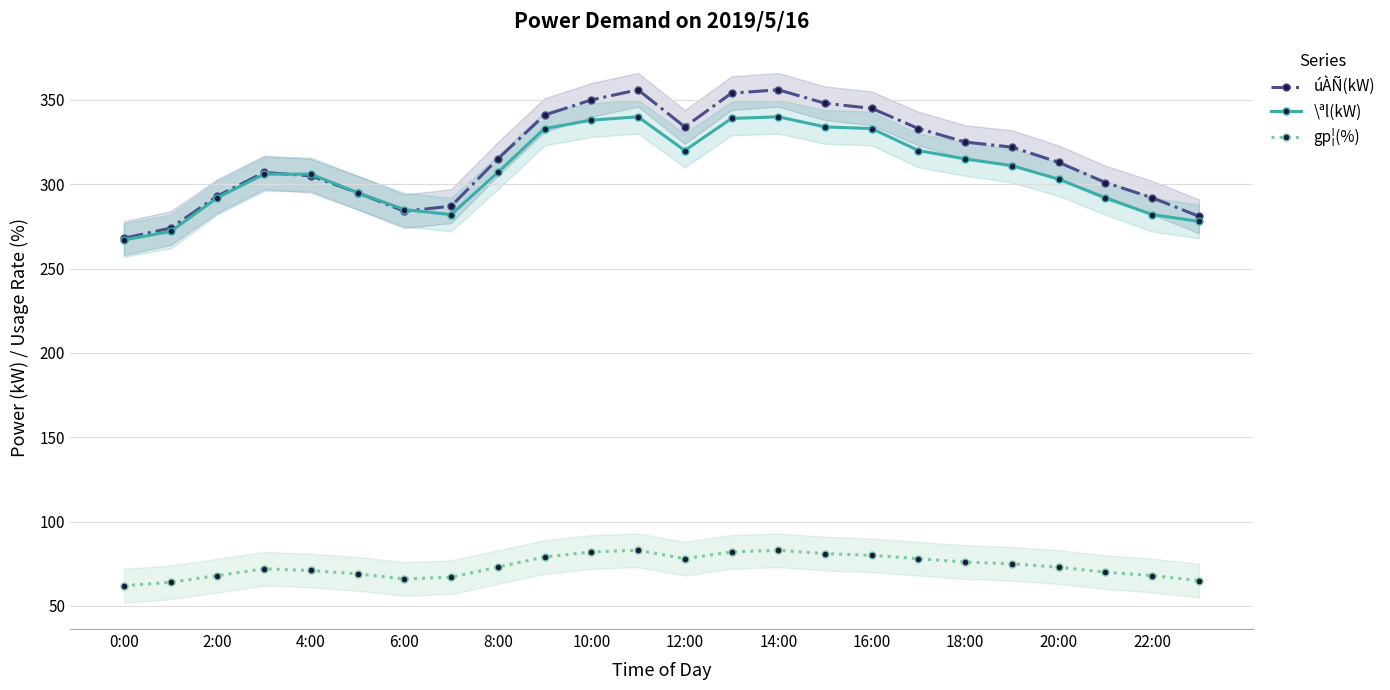

True or false: úÀÑ(kW) has more than 2 interior local peaks.

True